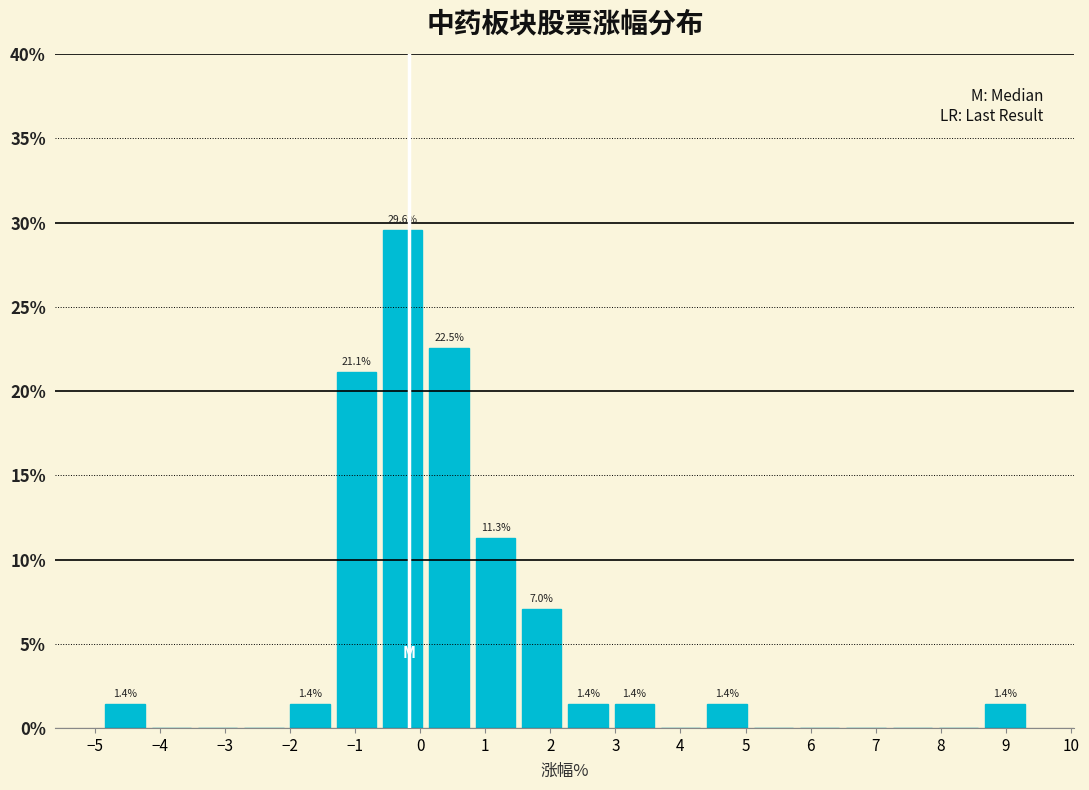

Over which range of the x-axis is the bar tallest?

-0.6 to 0.1